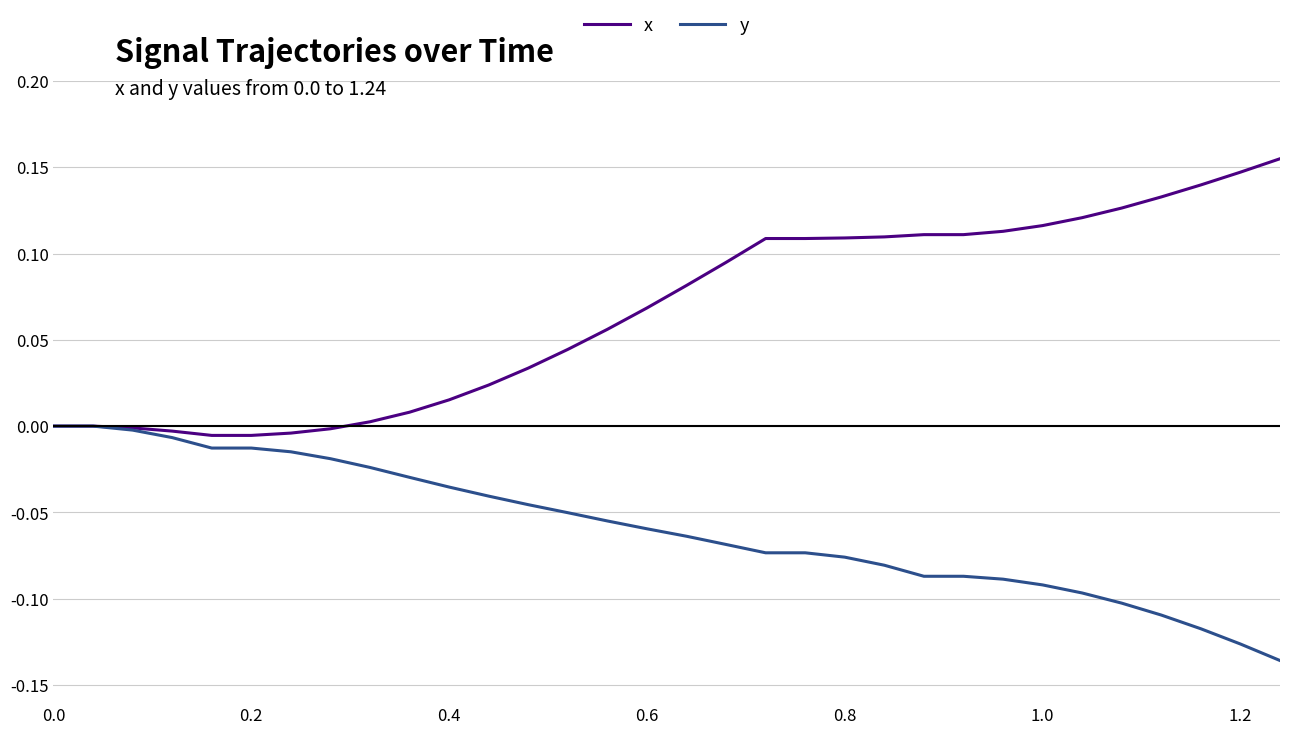

List the series in order of their peak value, highest first.

x, y